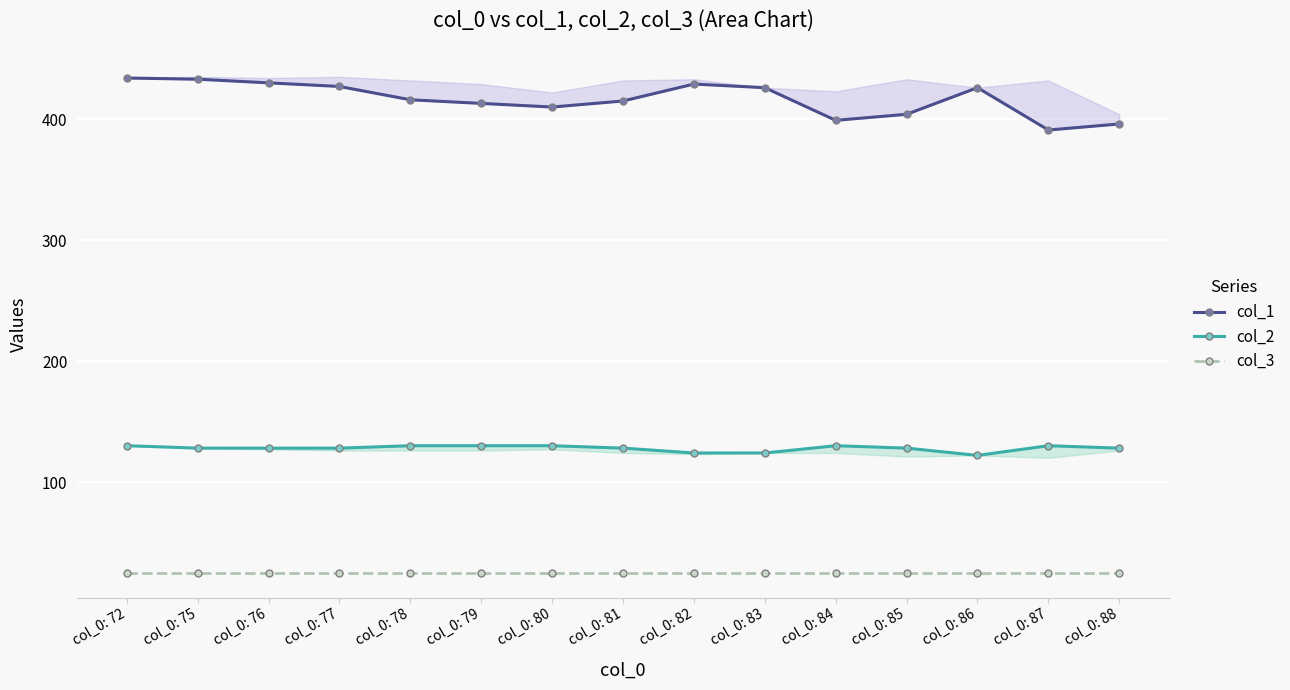

Count the col_2 values in the range 128 to 130.

12